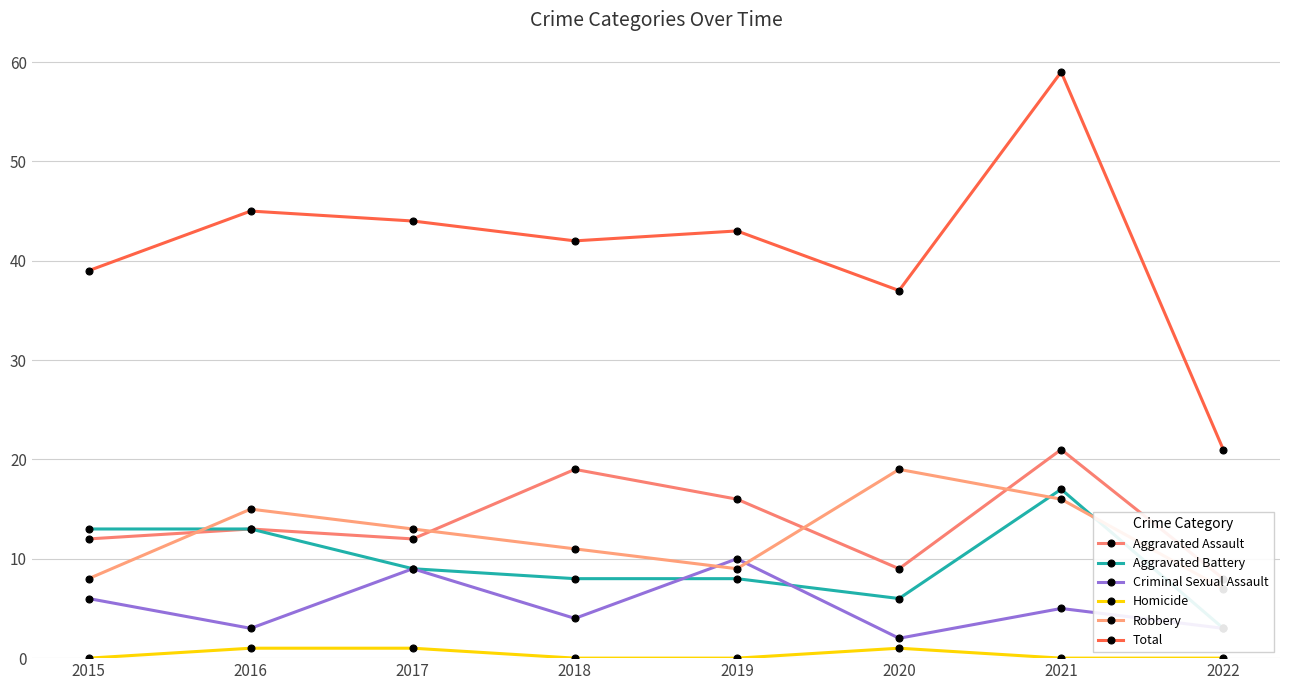

What is the difference between the second highest and minimum values in the Total series?

24